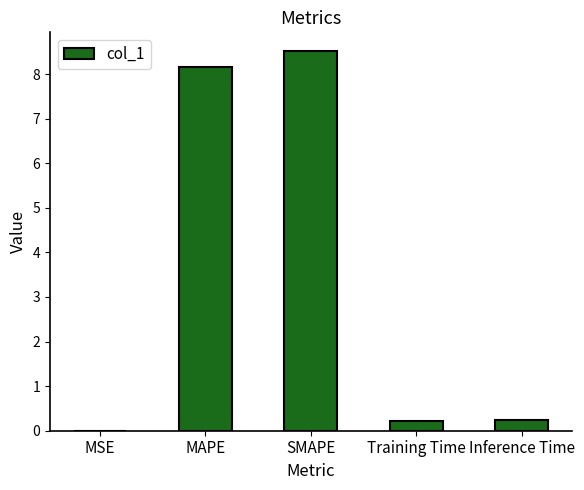

What is the greatest value displayed?

8.5